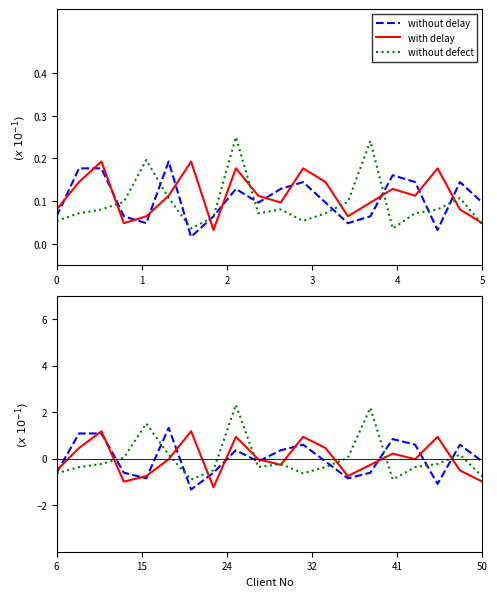

What is the value of the without delay point at the 10th from the left?

-0.1